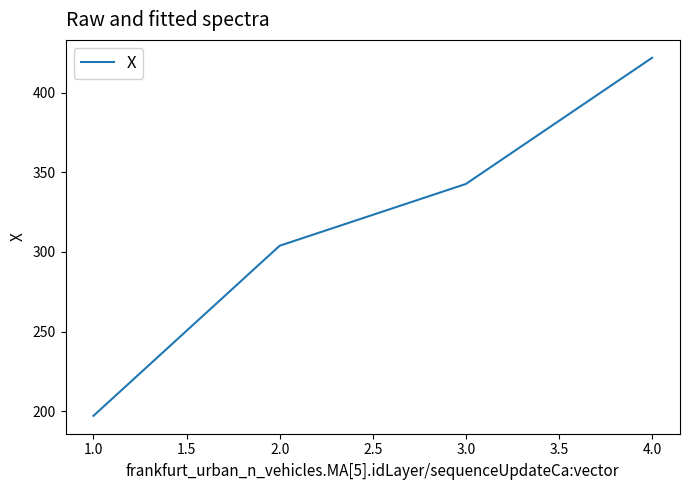

At which category does the chart reach its minimum across all series?

1.0